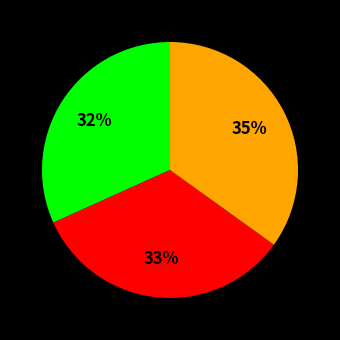

To the nearest percent, what is the difference between the largest and smallest slice percentages?

3%